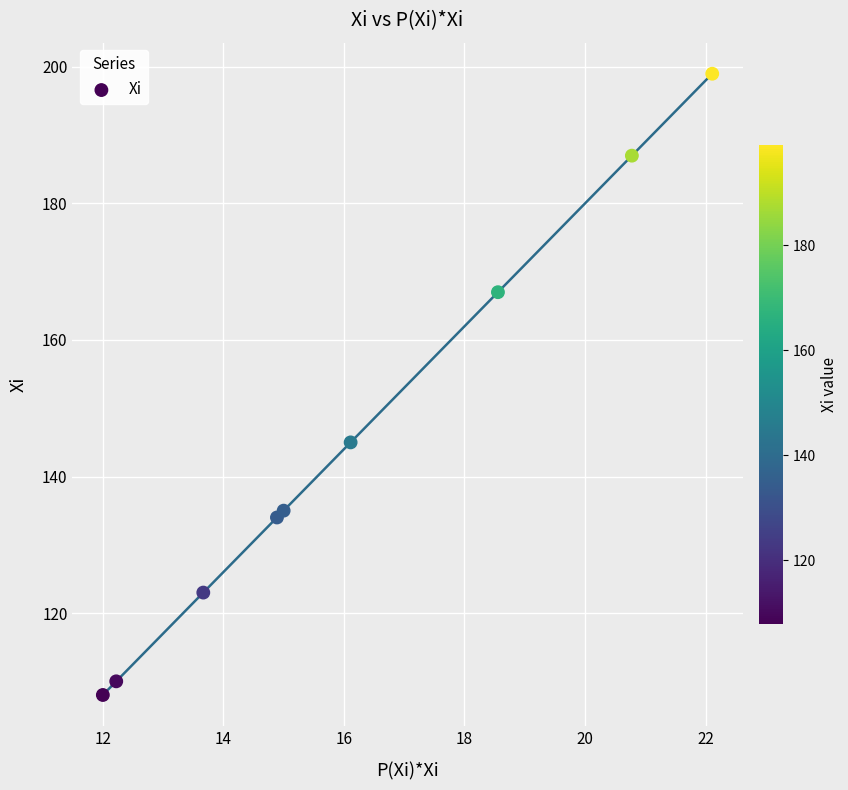

What Y value in the scatter plot is closest to 153?

145